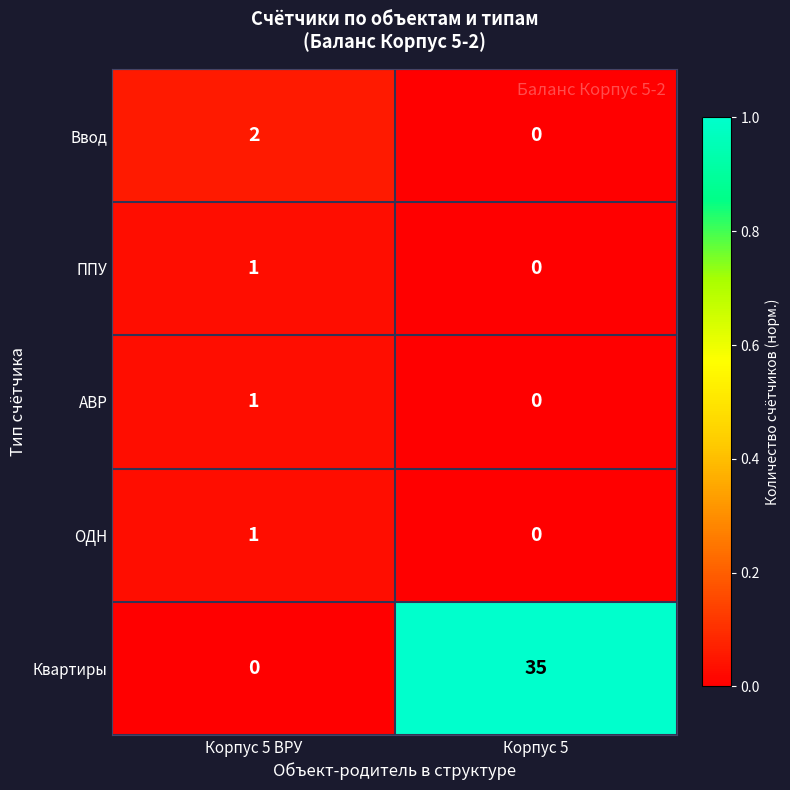

True or false: ОДН has a value of 0 at Корпус 5.

True